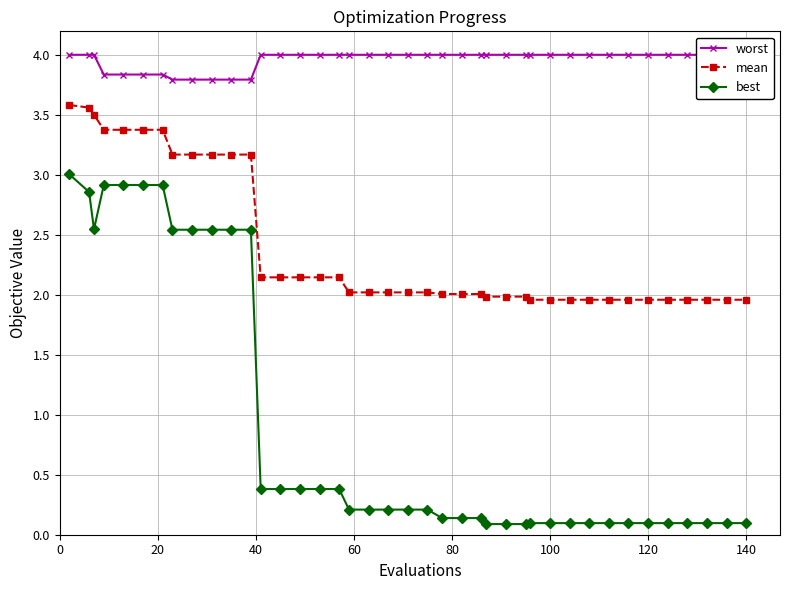

Reading left to right, extract all data points from this chart.

worst: 4.0	4.0	4.0	3.8	3.8	3.8	3.8	3.8	3.8	3.8	3.8	3.8	4.0	4.0	4.0	4.0	4.0	4.0	4.0	4.0	4.0	4.0	4.0	4.0	4.0	4.0	4.0	4.0	4.0	4.0	4.0	4.0	4.0	4.0	4.0	4.0	4.0	4.0	4.0	4.0
mean: 3.6	3.6	3.5	3.4	3.4	3.4	3.4	3.2	3.2	3.2	3.2	3.2	2.1	2.1	2.1	2.1	2.1	2.0	2.0	2.0	2.0	2.0	2.0	2.0	2.0	2.0	2.0	2.0	2.0	2.0	2.0	2.0	2.0	2.0	2.0	2.0	2.0	2.0	2.0	2.0
best: 3.0	2.9	2.5	2.9	2.9	2.9	2.9	2.5	2.5	2.5	2.5	2.5	0.4	0.4	0.4	0.4	0.4	0.2	0.2	0.2	0.2	0.2	0.1	0.1	0.1	0.1	0.1	0.1	0.1	0.1	0.1	0.1	0.1	0.1	0.1	0.1	0.1	0.1	0.1	0.1